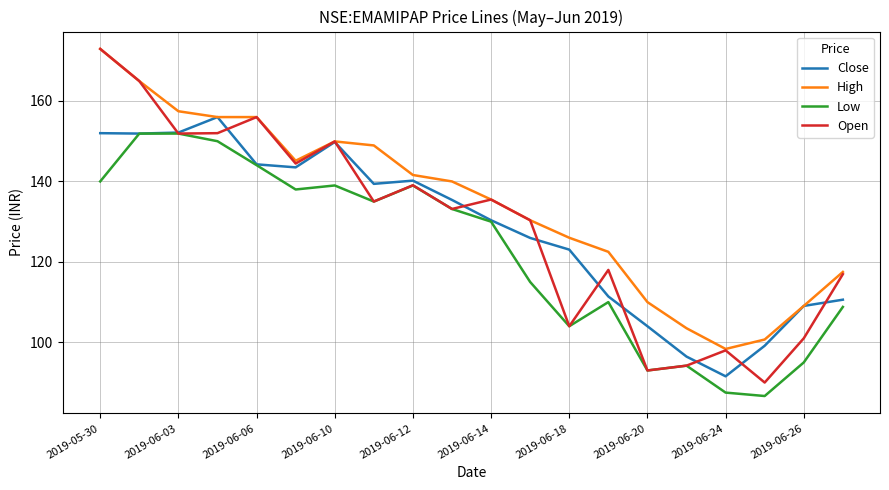

Which series has the largest total across all categories?

High